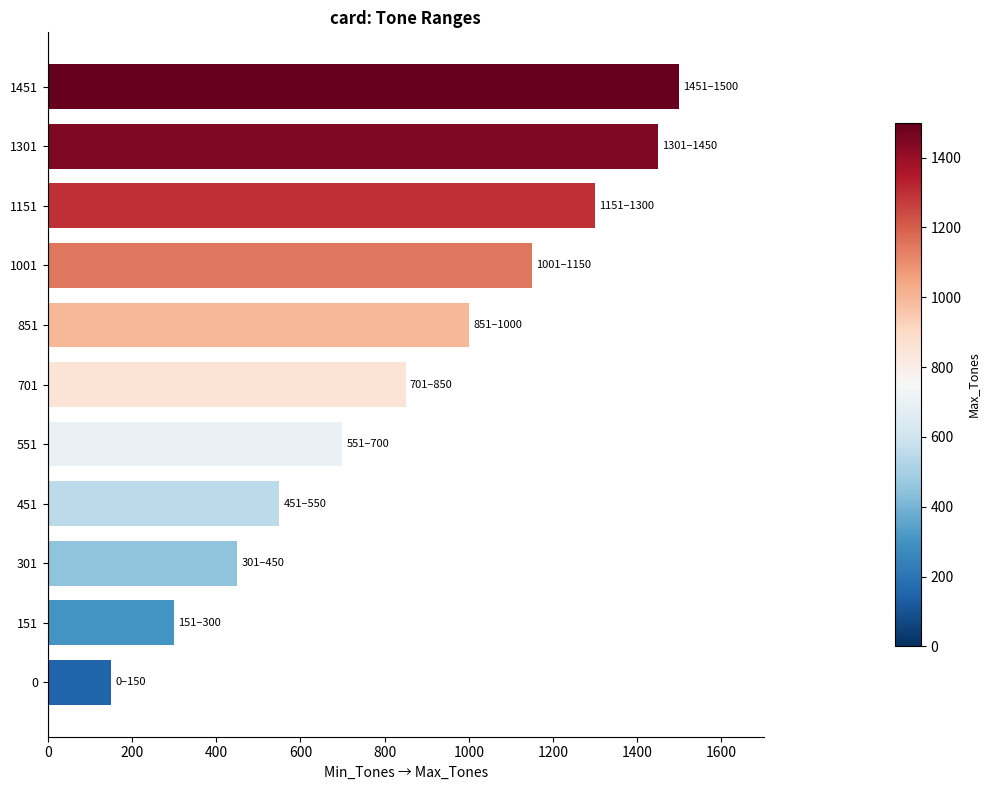

The value at 551 is 1139. True or false?

False